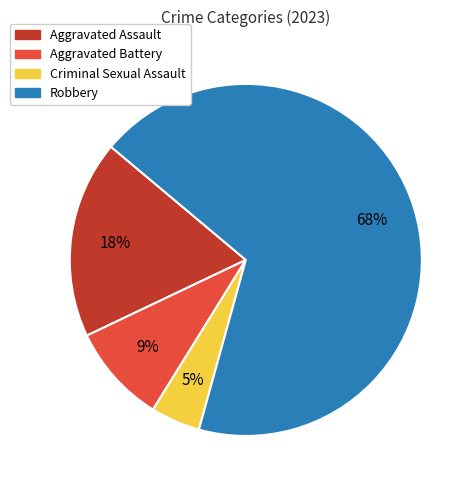

Is it true that Aggravated Assault is 18% of the pie?

True